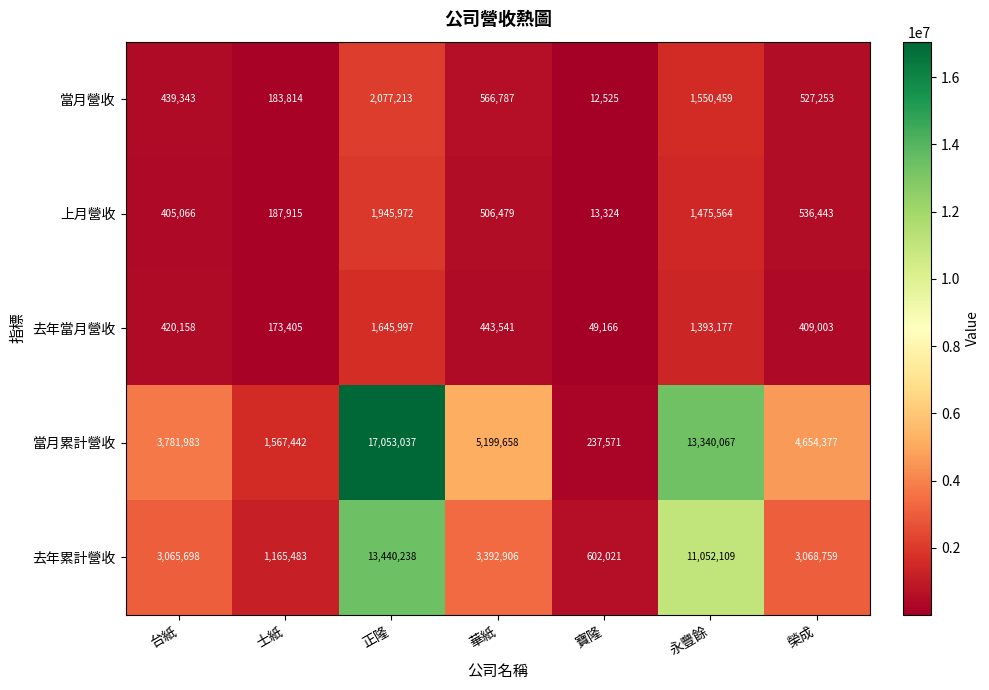

At how many categories does at least one series exceed 5057606?

3